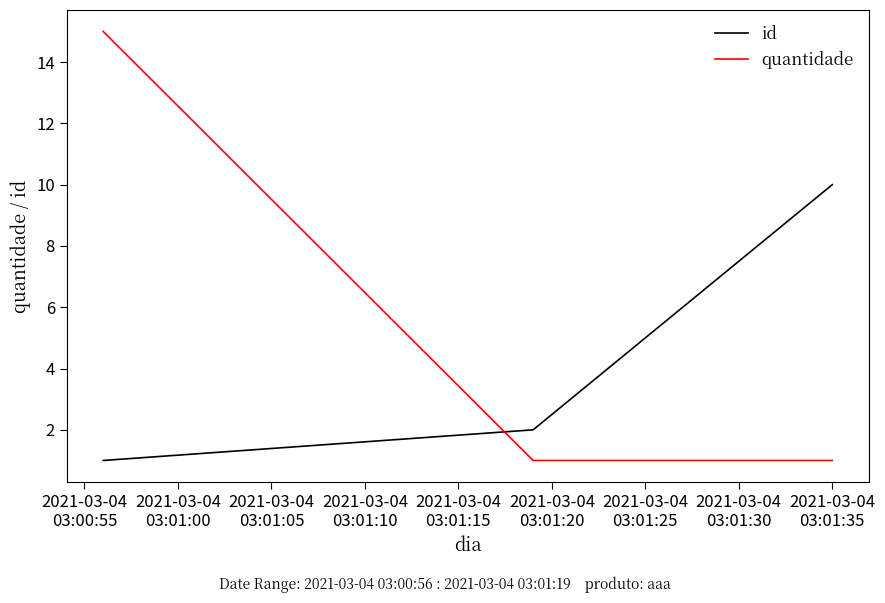

After their last crossing, which series has the higher values: quantidade or id?

id